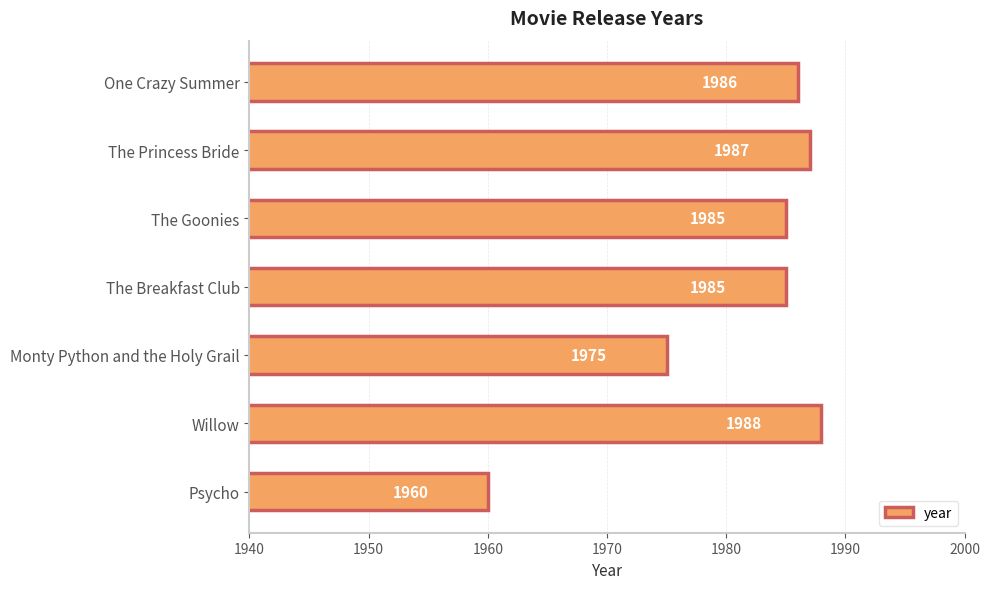

Is it true that the value at One Crazy Summer is 1986?

True